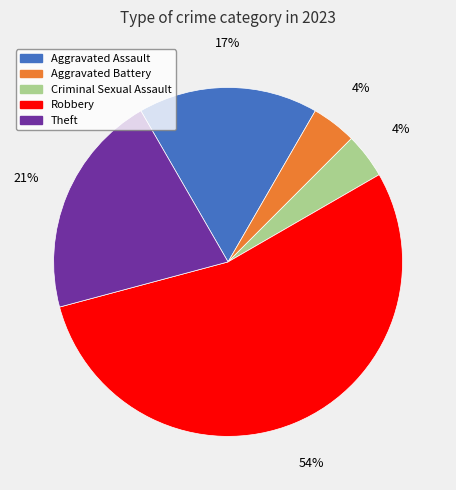

Which slice is the largest?

Robbery